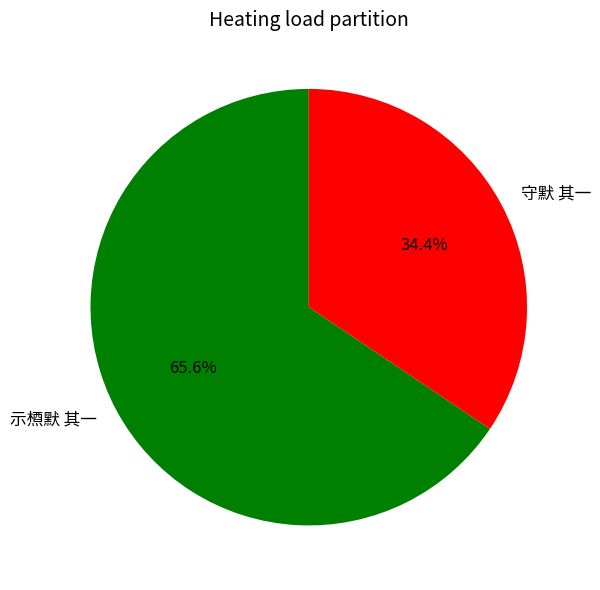

What is the majority slice?

示槱默 其一